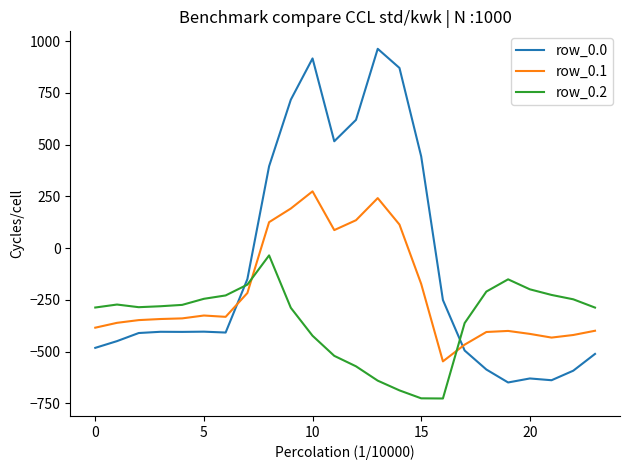

What is the lowest value of the row_0.2 series?

-726.6